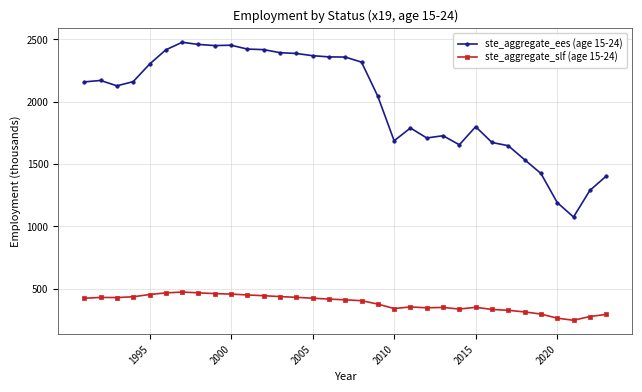

List the series in order of their peak value, highest first.

ste_aggregate_ees (age 15-24), ste_aggregate_slf (age 15-24)